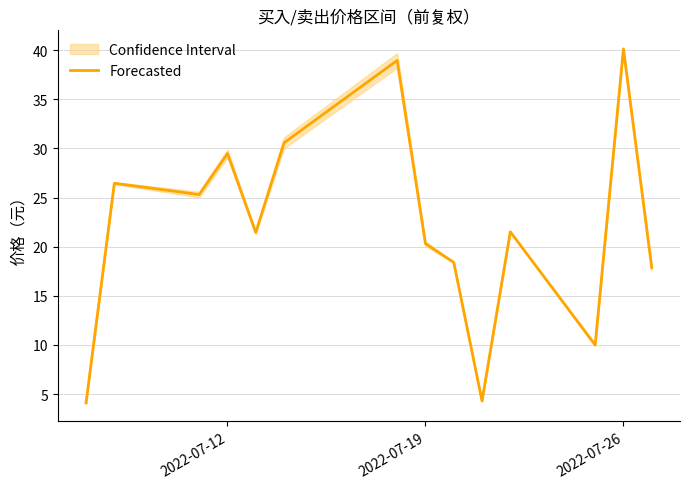

What is the sum of all values?

308.8